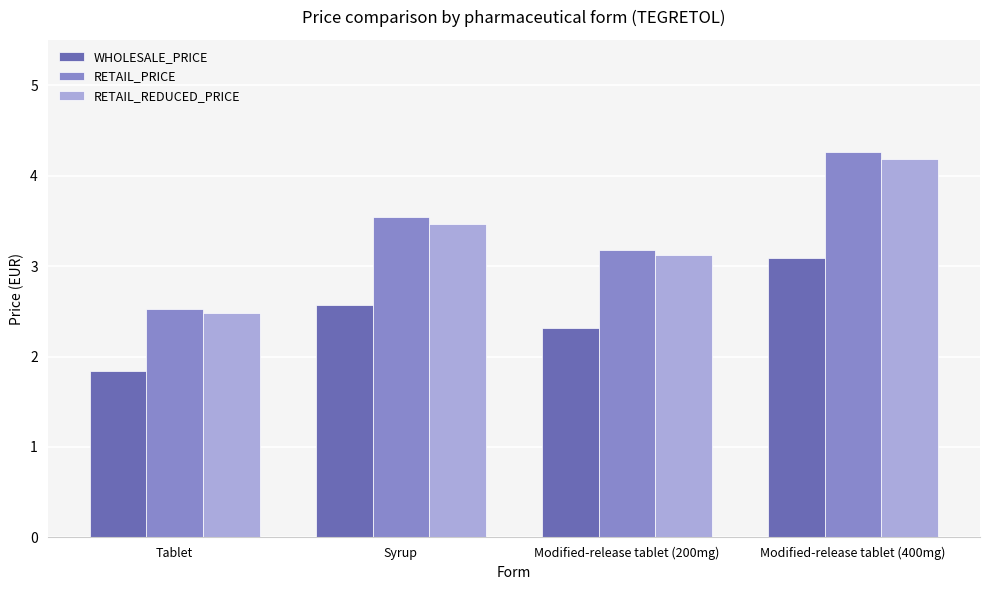

Is it true that WHOLESALE_PRICE equals 3.5 at Syrup?

False